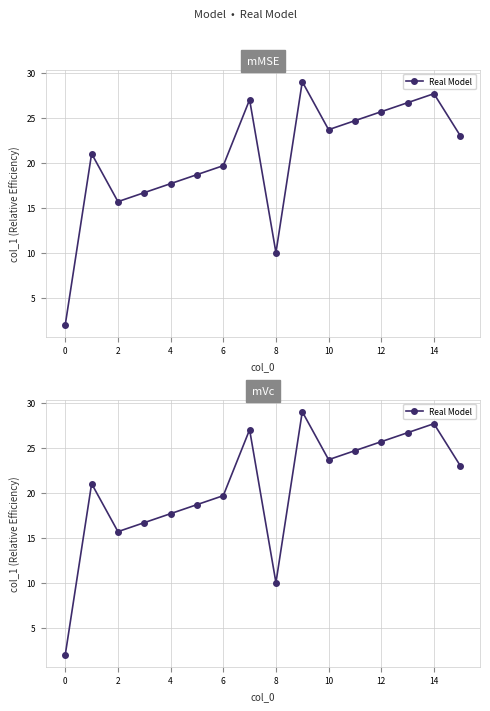

Reading right to left, what are all the values shown in this chart?

23.0	27.7	26.7	25.7	24.7	23.7	29.0	10.0	27.0	19.7	18.7	17.7	16.7	15.7	21.0	2.0